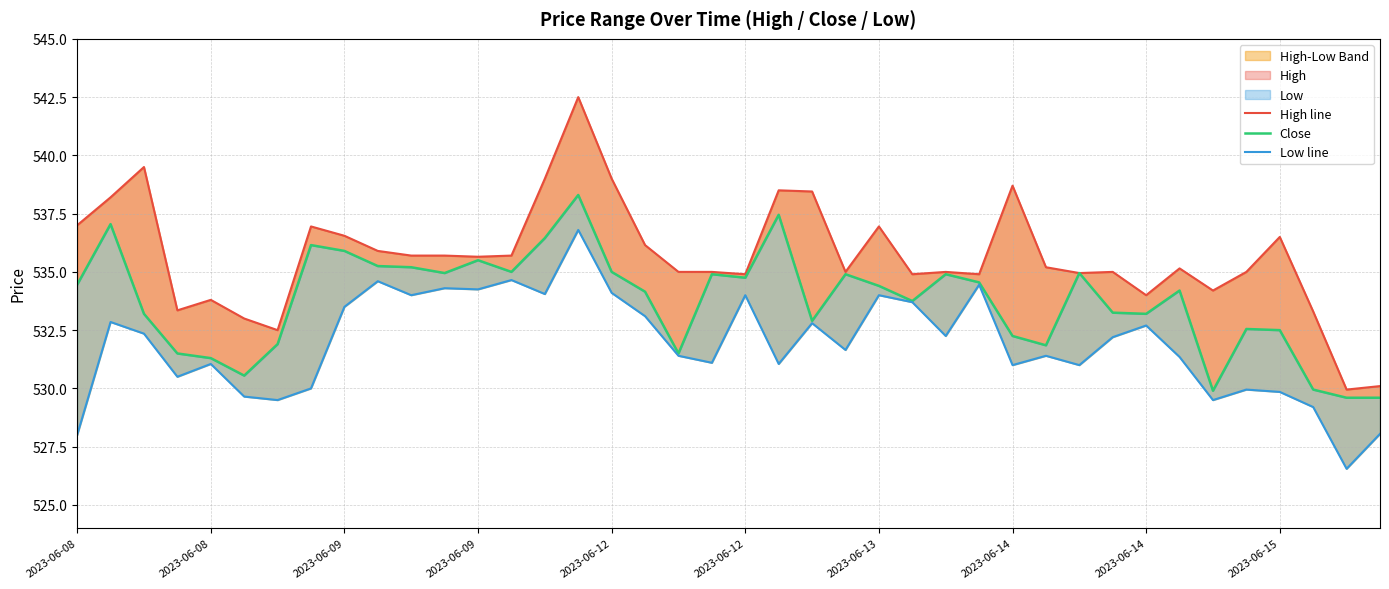

True or false: Low line has more than 2 interior local peaks.

True